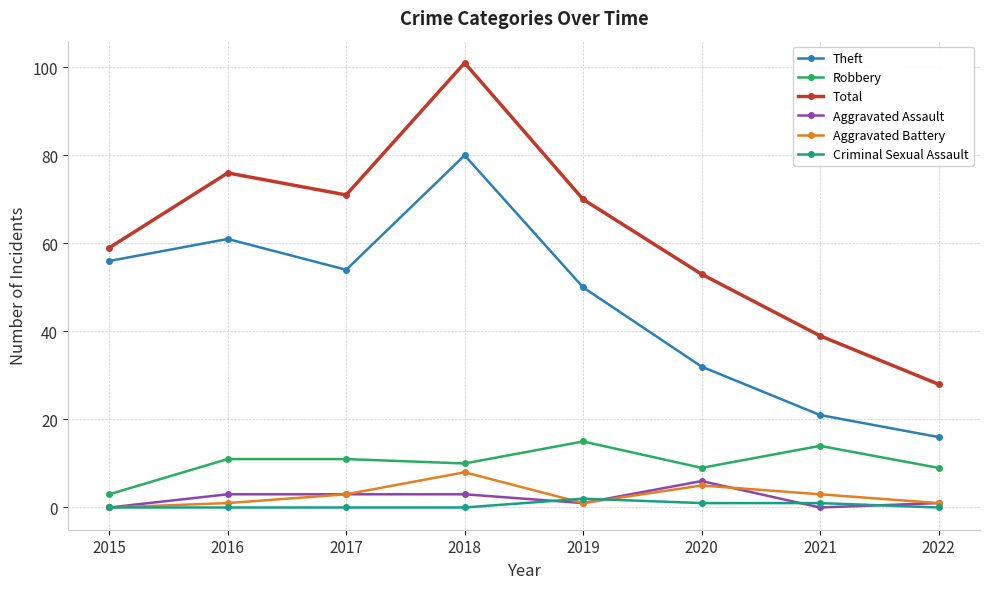

What is the sum of all Aggravated Assault values?

17